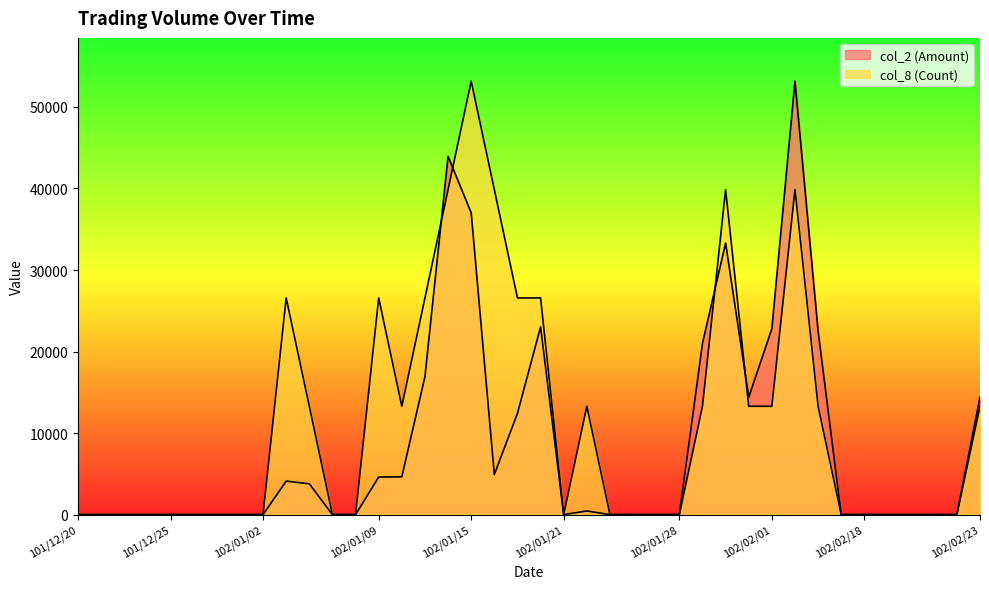

What is the average value of the col_8 (Count) series?

11294.4